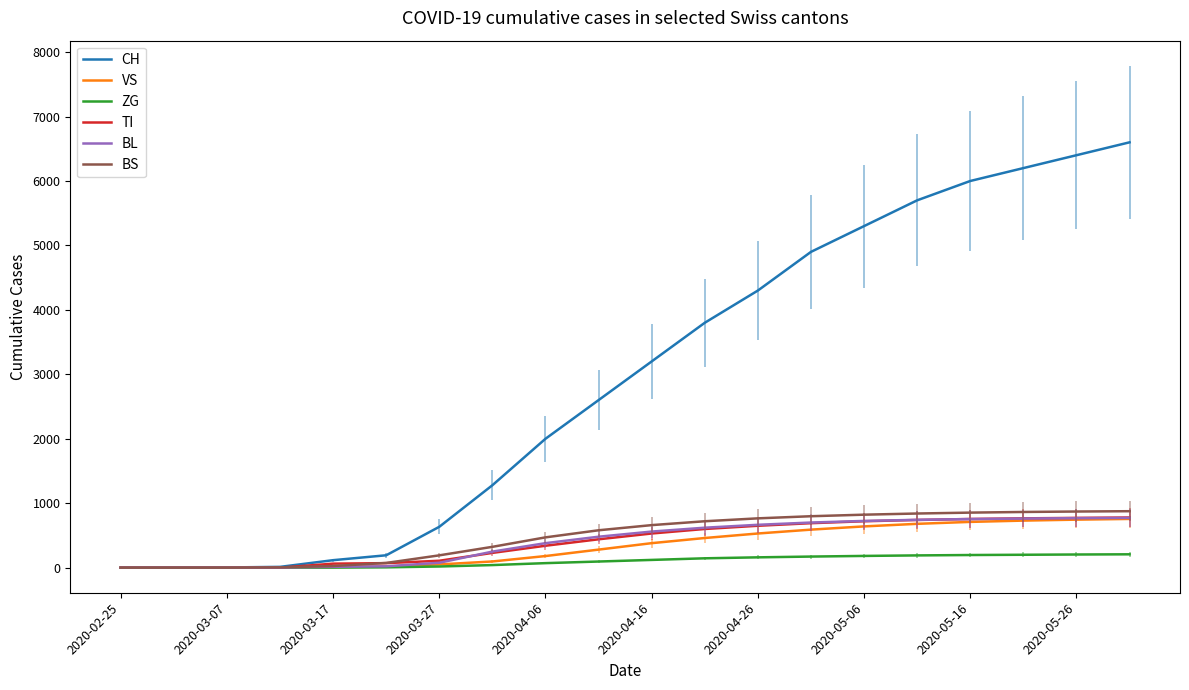

What is the difference between the second highest and second lowest values in the ZG series?

204